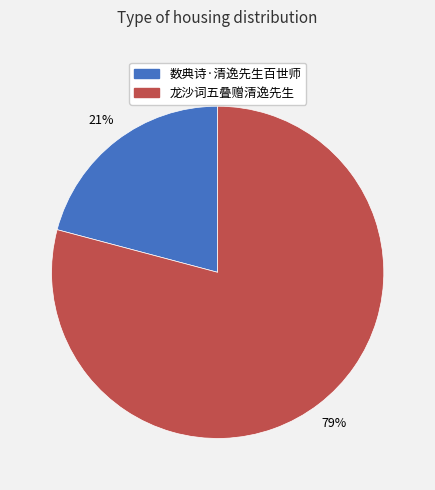

Do 数典诗·清逸先生百世师 and 龙沙词五叠赠清逸先生 together represent more than half of the pie?

Yes